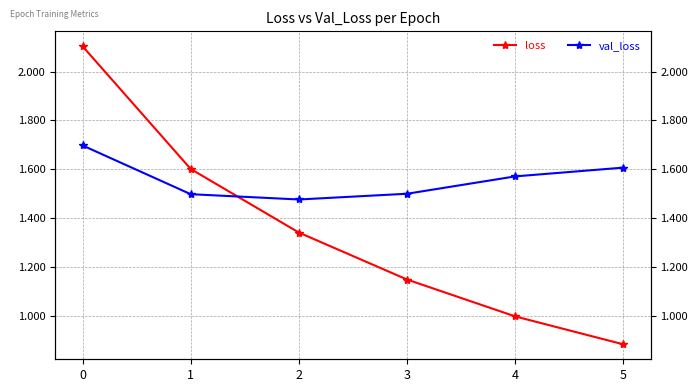

What is the approximate value of val_loss at 4?

1.6